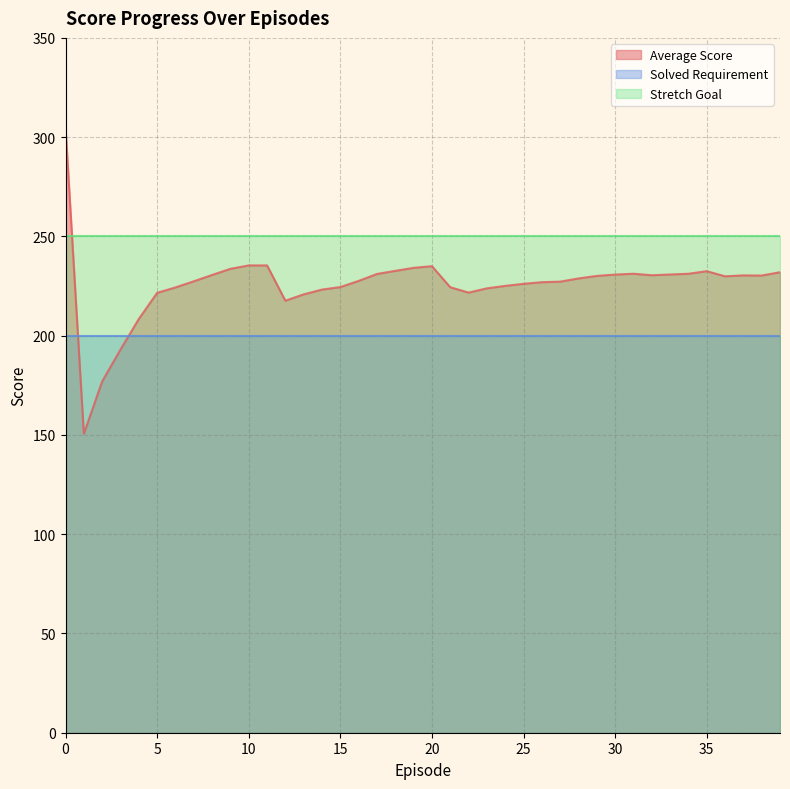

How many times do Solved Requirement and Average Score cross each other?

2